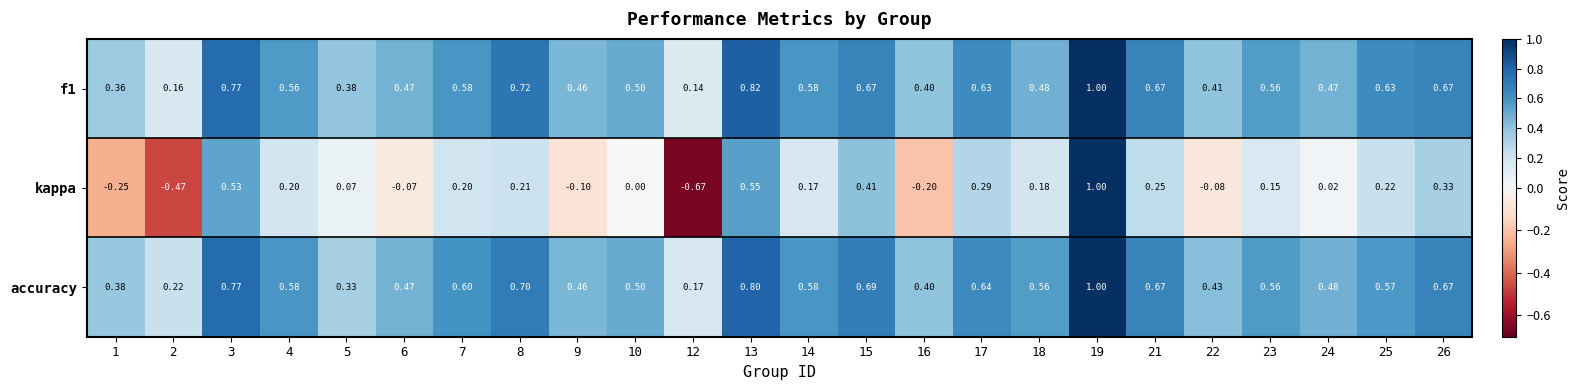

Which series has the largest total across all categories?

accuracy